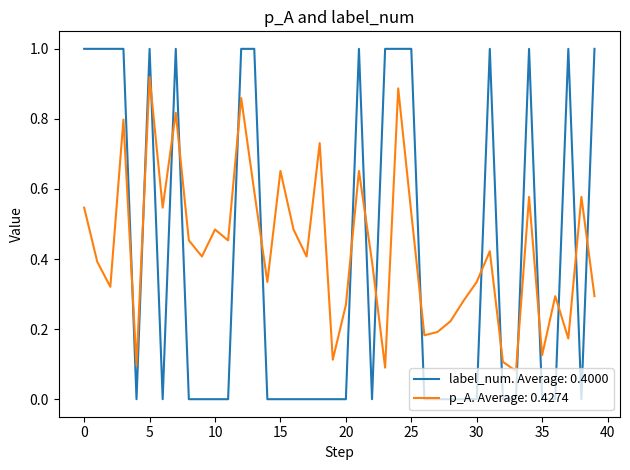

List the series in order of their overall mean, highest first.

p_A. Average: 0.4274, label_num. Average: 0.4000